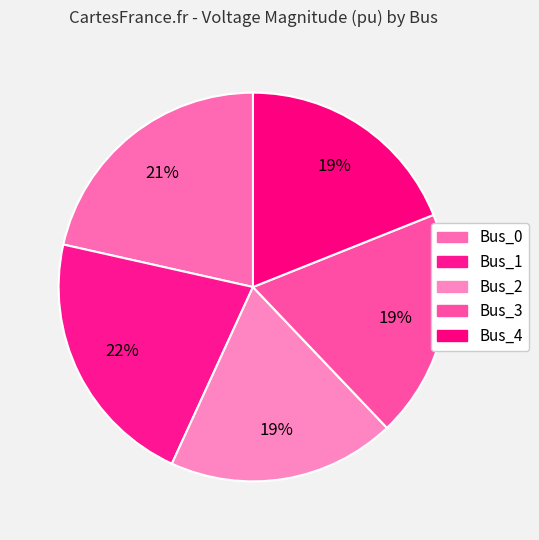

How many segments does this pie chart have?

5